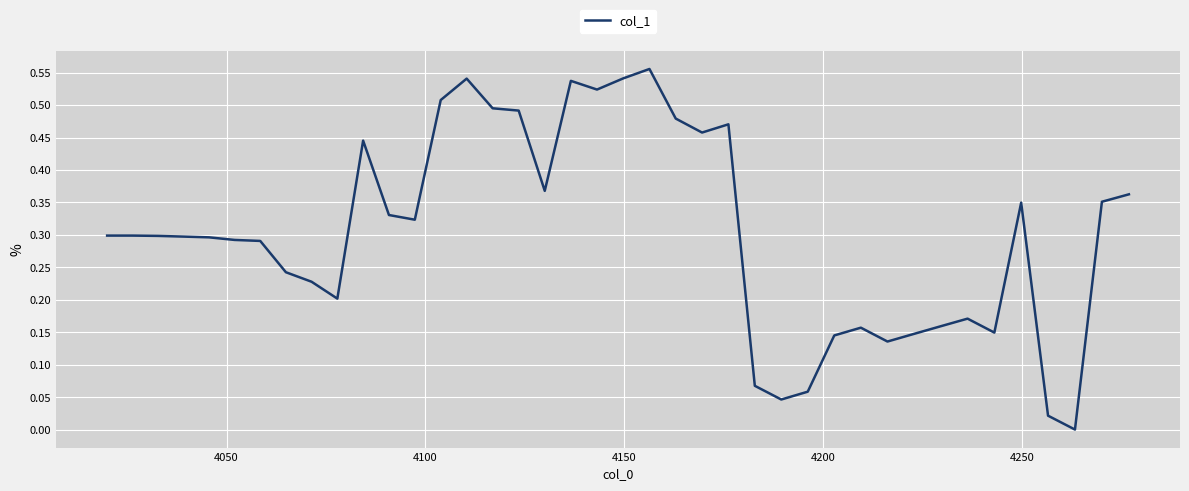

Does the chart have visible grid lines?

Yes